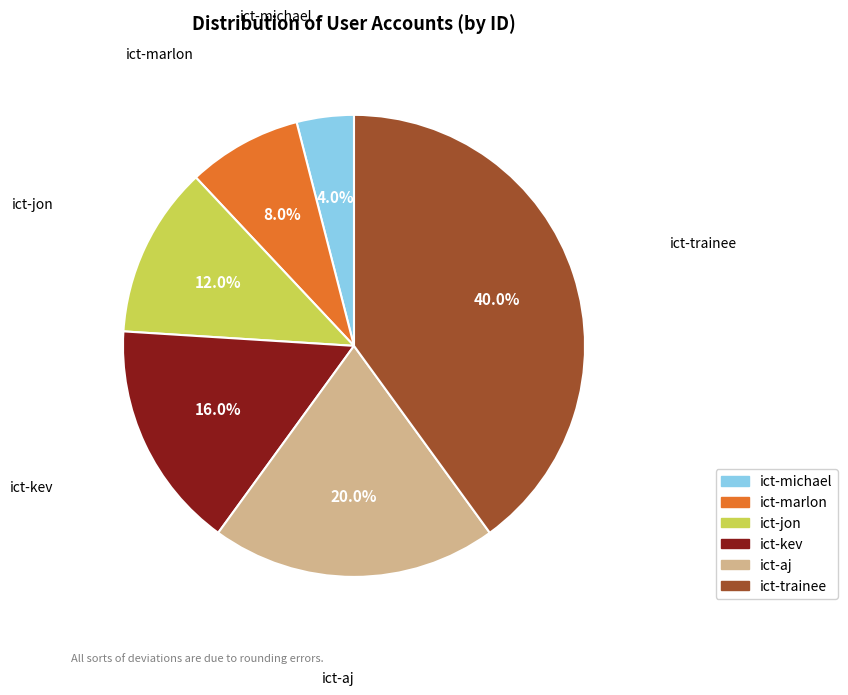

How many slices are in this pie chart?

6